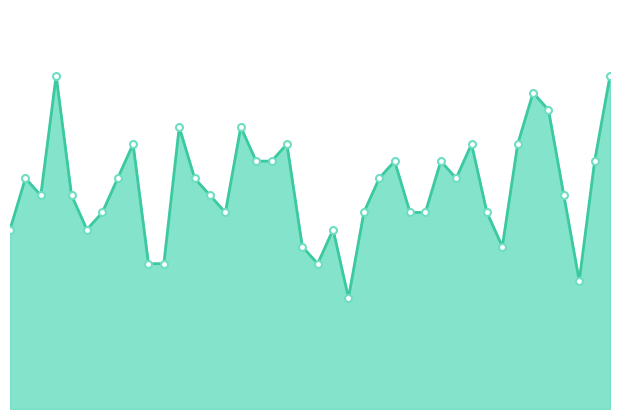

Reading right to left, what are all the values shown in this chart?

40=2388.2	39=2388.1	38=2388.1	37=2388.1	36=2388.2	35=2388.2	34=2388.1	33=2388.1	32=2388.1	31=2388.1	30=2388.1	29=2388.1	28=2388.1	27=2388.1	26=2388.1	25=2388.1	24=2388.1	23=2388.1	22=2388.1	21=2388.1	20=2388.1	19=2388.1	18=2388.1	17=2388.1	16=2388.2	15=2388.1	14=2388.1	13=2388.1	12=2388.2	11=2388.1	10=2388.1	9=2388.1	8=2388.1	7=2388.1	6=2388.1	5=2388.1	4=2388.2	3=2388.1	2=2388.1	1=2388.1